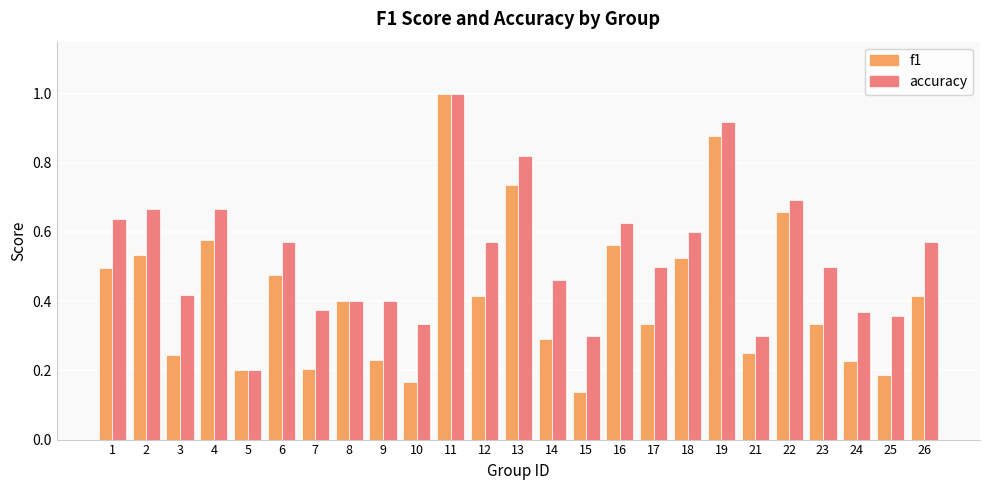

Which series has the widest spread of values?

f1